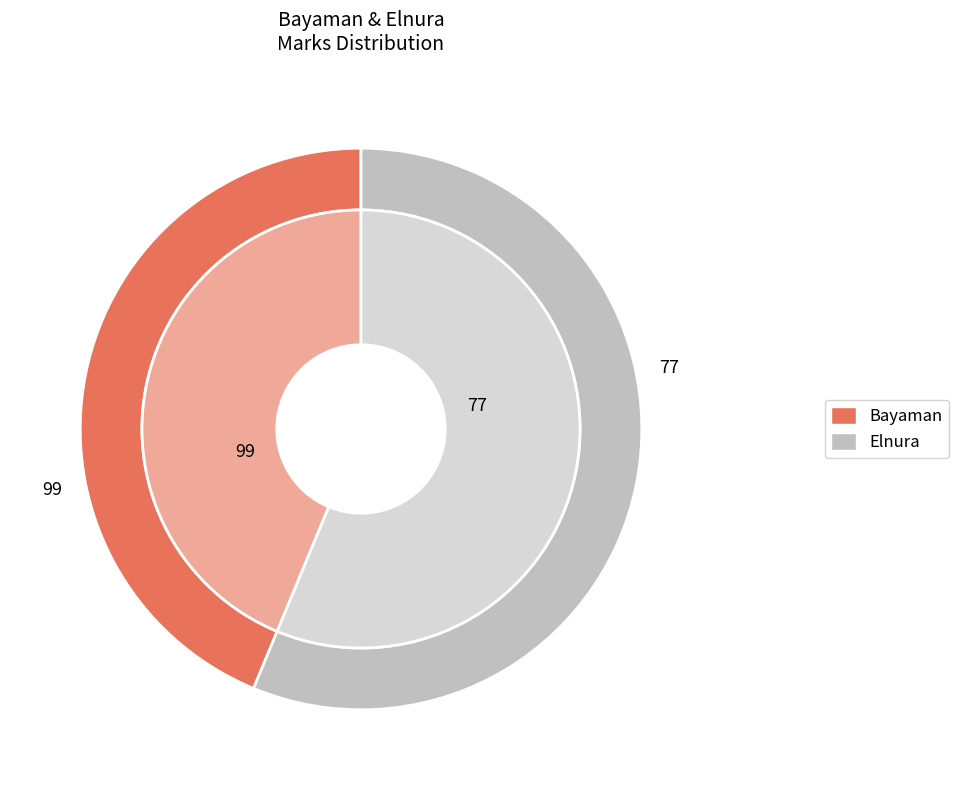

True or false: Bayaman accounts for 31% of the total.

False